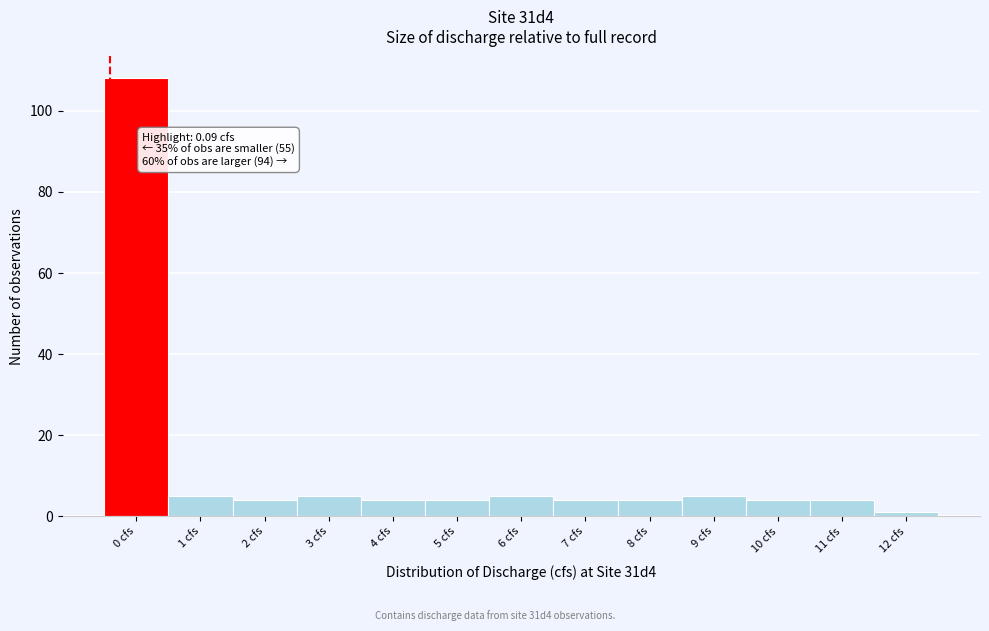

Reading left to right, transcribe all the data shown in this chart.

108	5	4	5	4	4	5	4	4	5	4	4	1